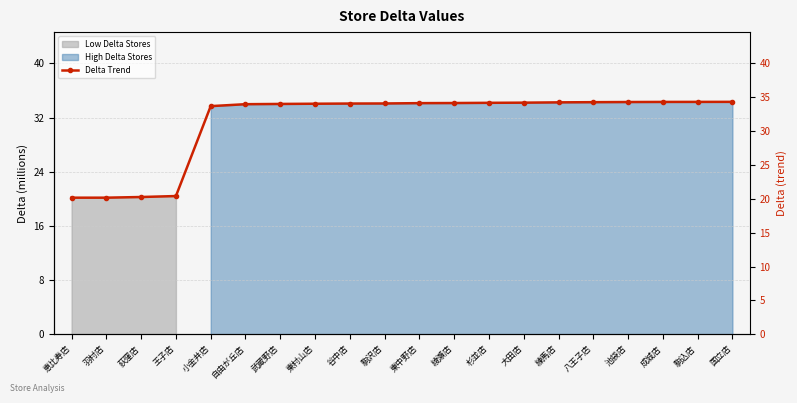

Is it true that the value at 武蔵野店 is 15.5?

False